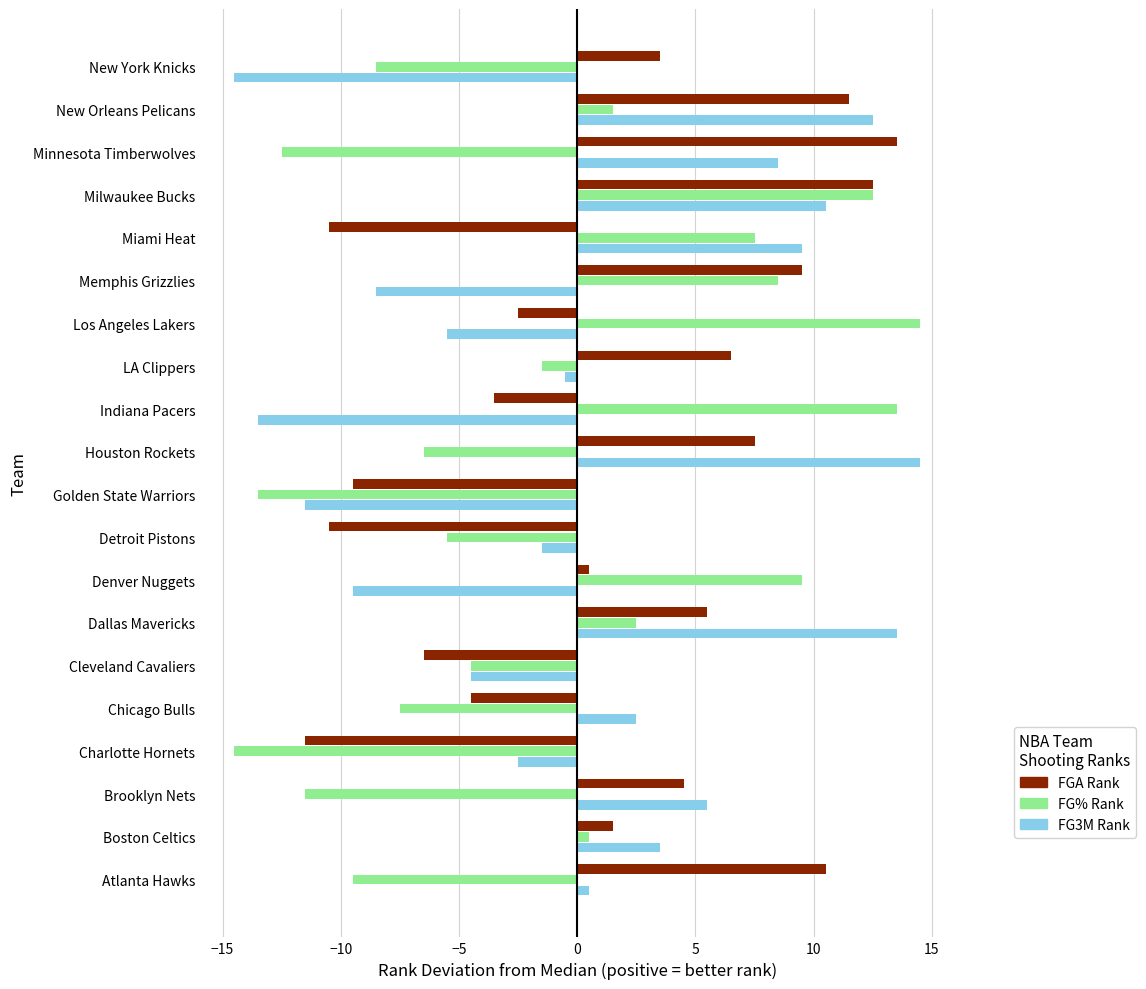

What is the difference between the highest and lowest values at New York Knicks?

18.0